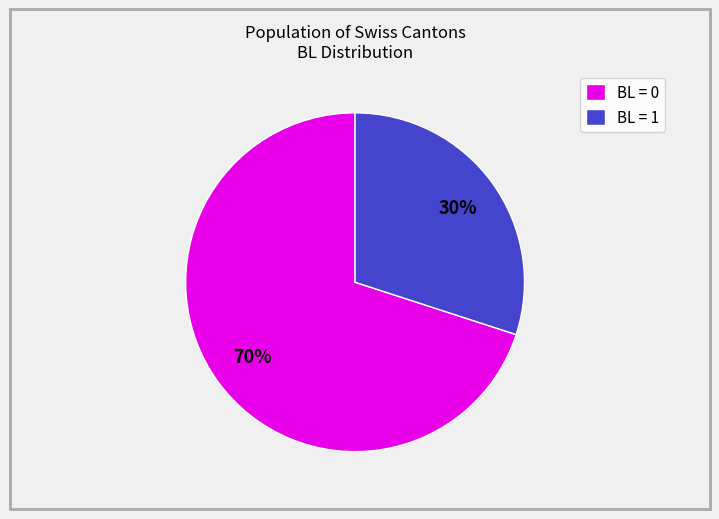

Is the sum of BL = 0 and BL = 1 greater than half?

Yes